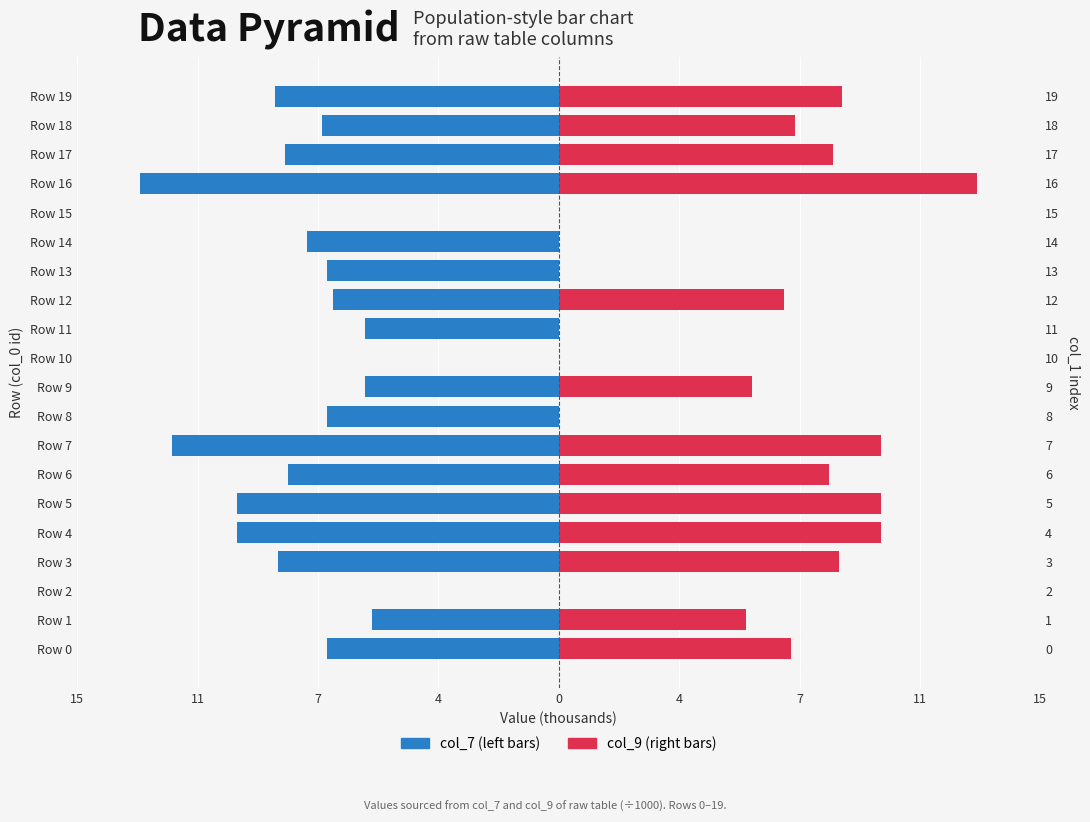

How many values in col_7 (left) are below zero?

17